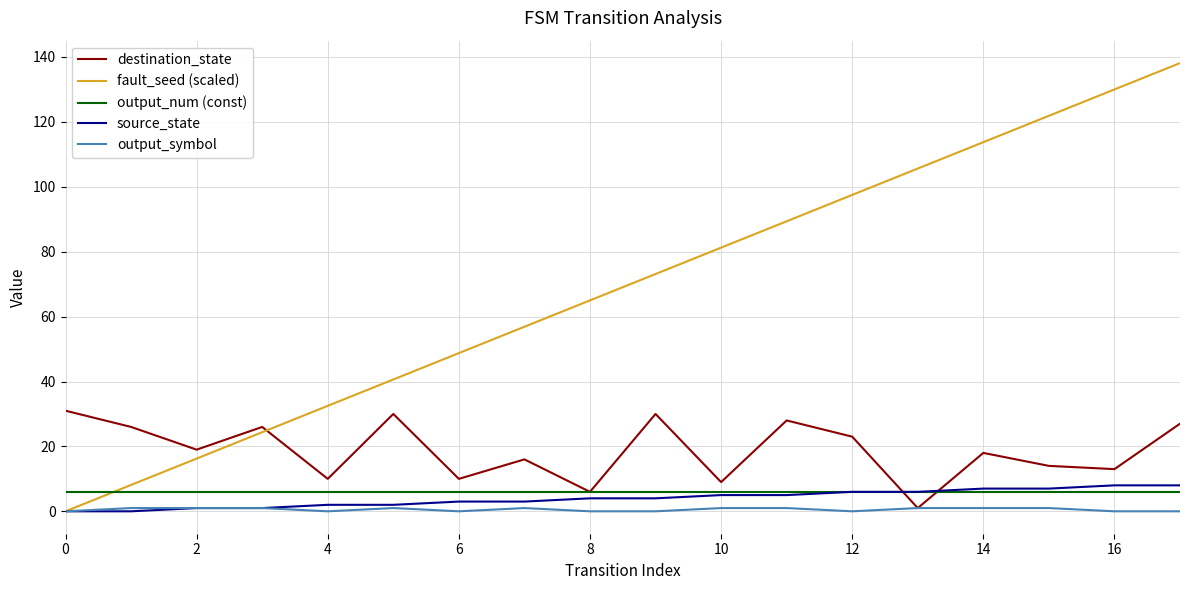

Which series has the widest spread of values?

fault_seed (scaled)